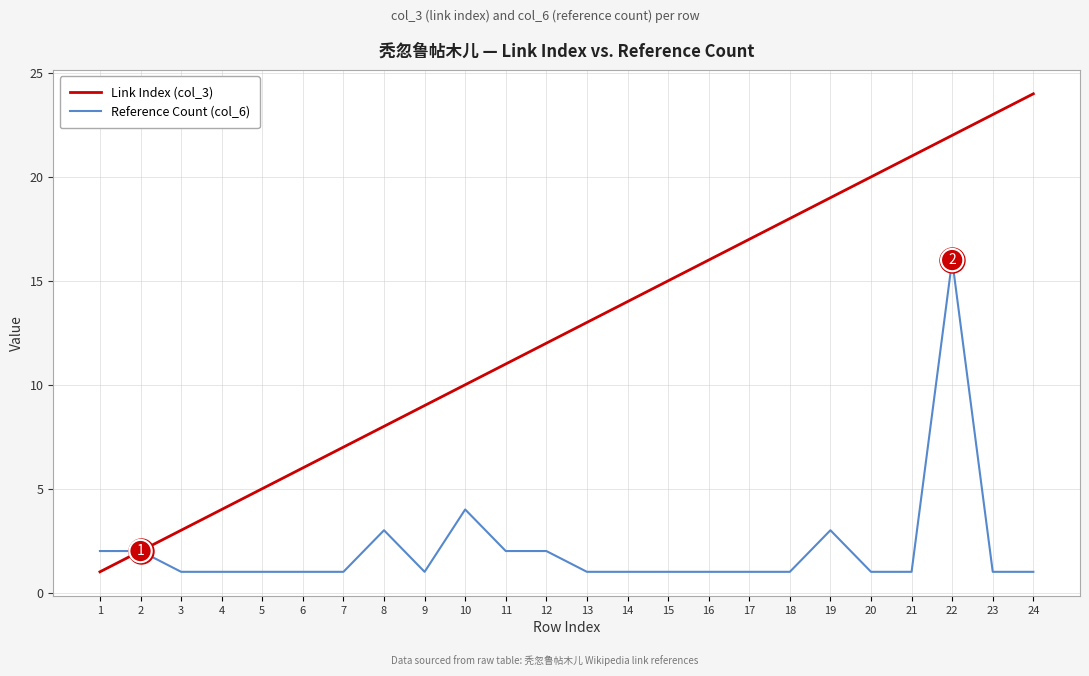

How many lines are shown in the chart?

2